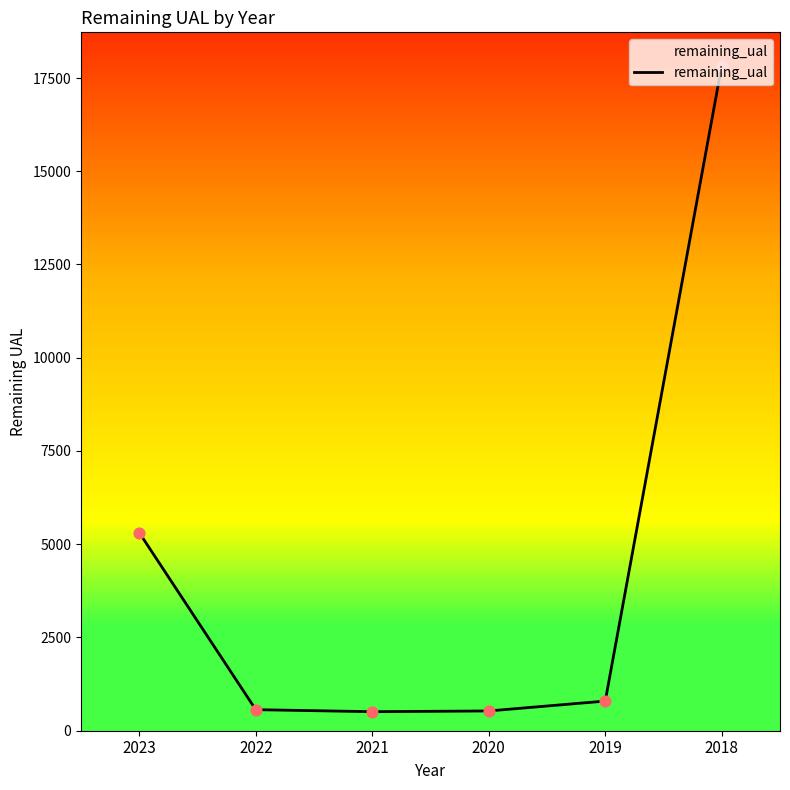

Approximately how many times larger is the value at 2022 compared to 2021?

1.1